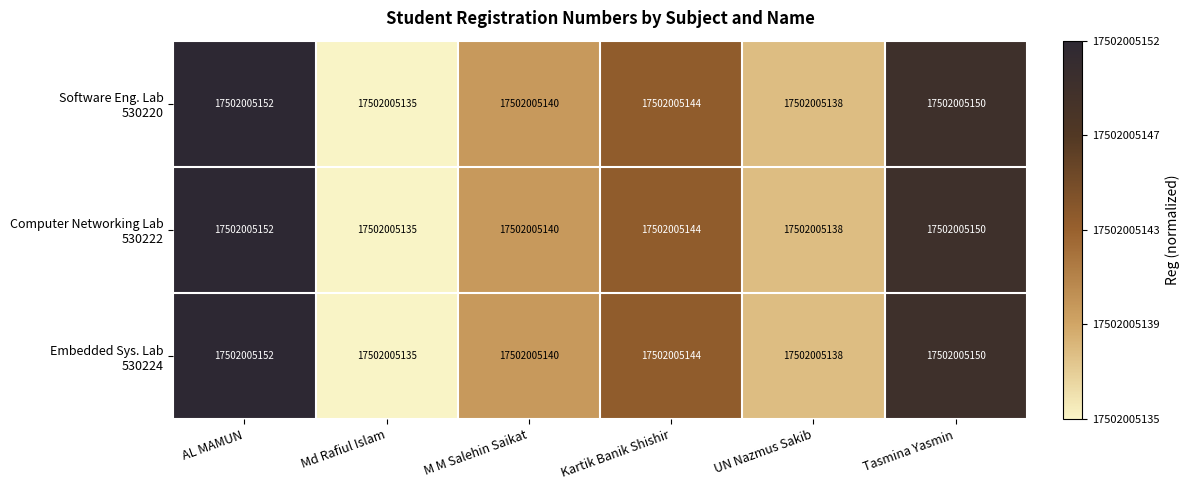

True or false: Computer Networking Lab 530222 has a value of 0.3 at M M Salehin Saikat.

True